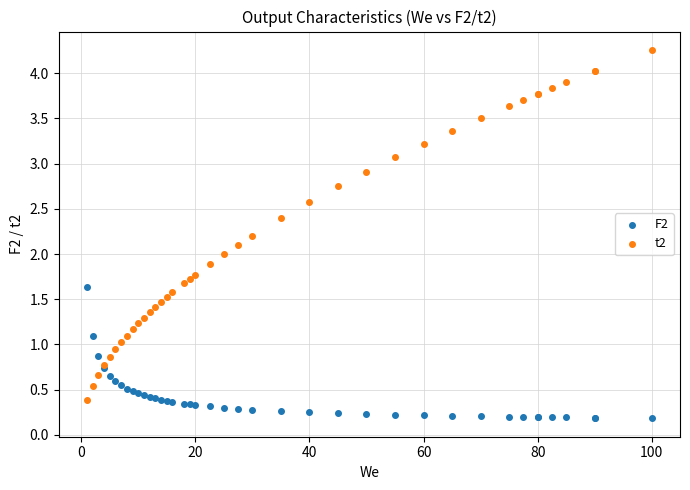

Which series has the largest Y range (max minus min)?

t2